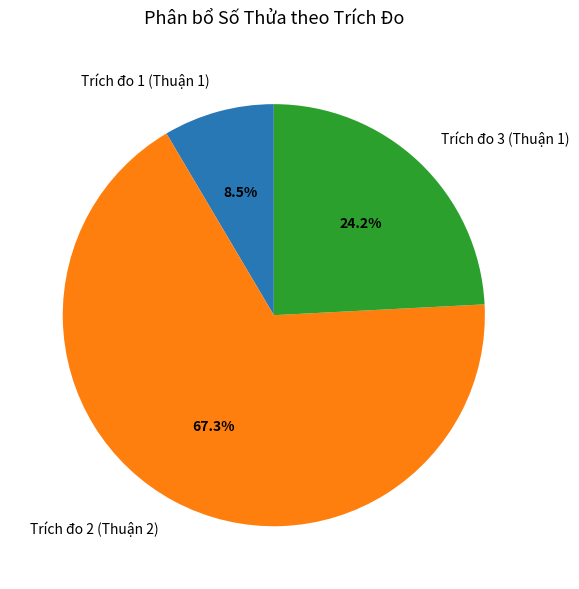

What percentage do Trích đo 3 (Thuận 1) and Trích đo 2 (Thuận 2) together represent?

91.5%